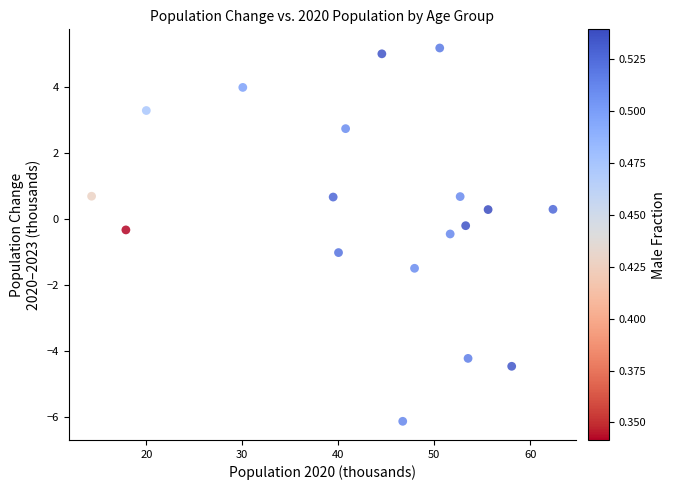

What is the range of Y values (max minus min)?

11.3